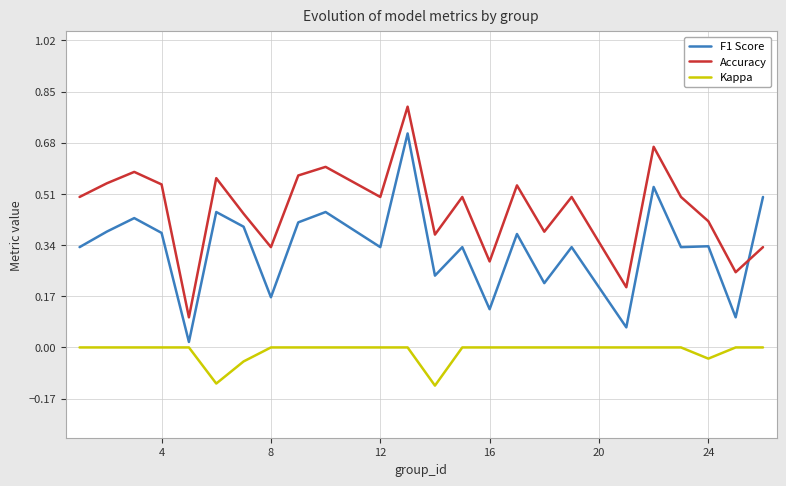

True or false: Accuracy and Kappa cross at least once.

False